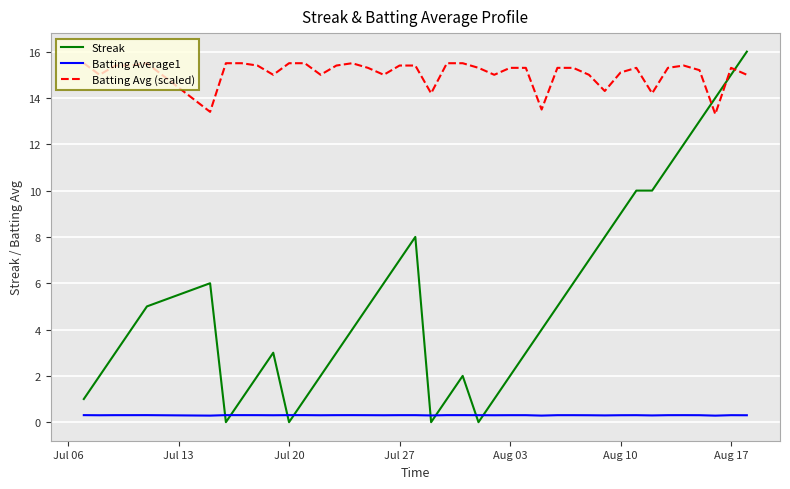

List the series in order of their overall mean, highest first.

Batting Avg (scaled), Streak, Batting Average1